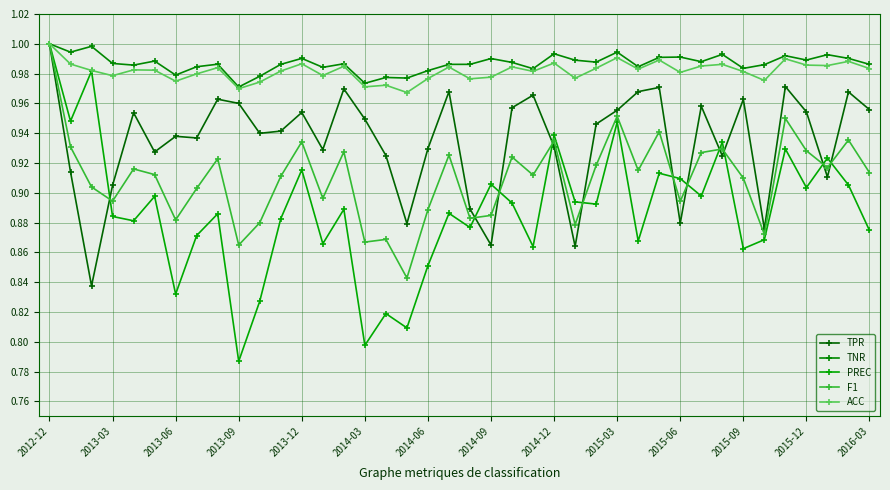

How many categories are shown in the chart?

40